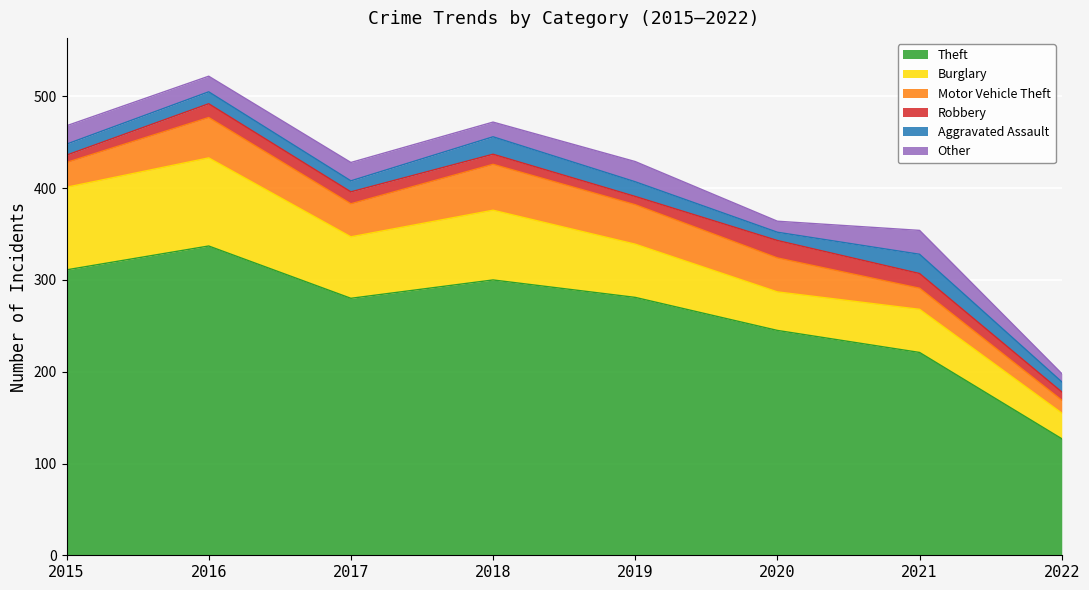

Where does the Aggravated Assault series first go above 13?

2018